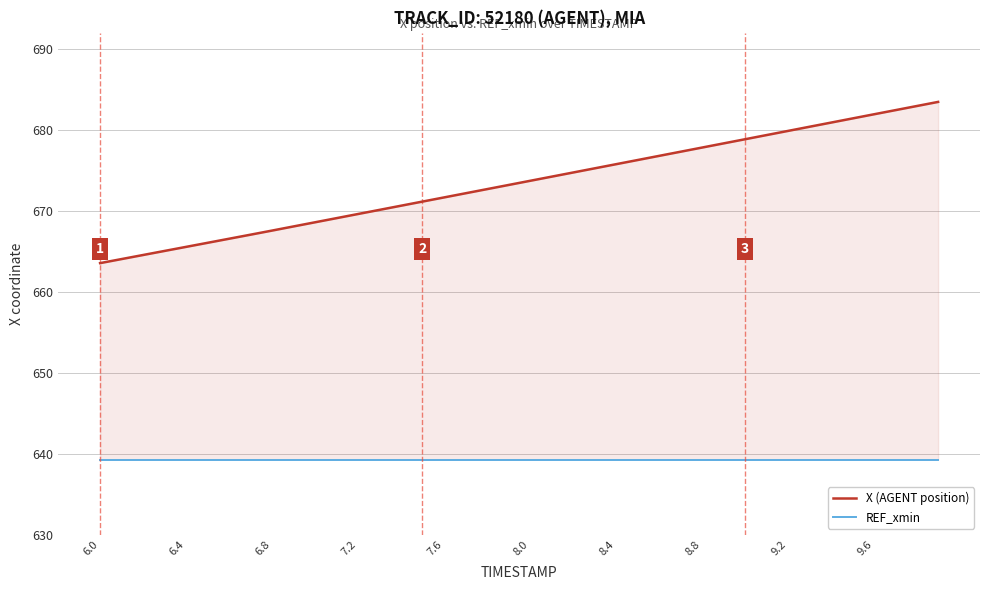

What is the value of the X (AGENT position) point at the 24th from the left?

675.2